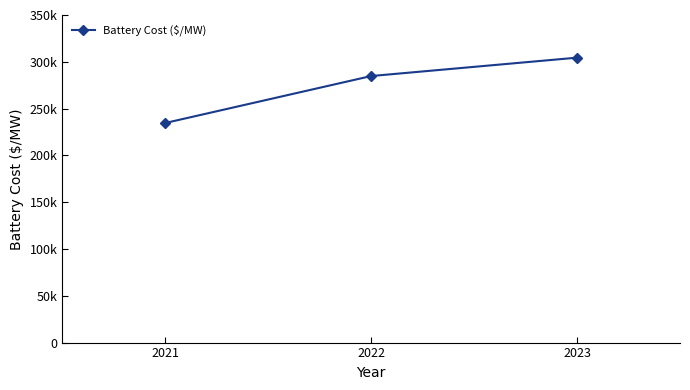

Approximately how many times larger is the value at 2021 compared to 2022?

0.8